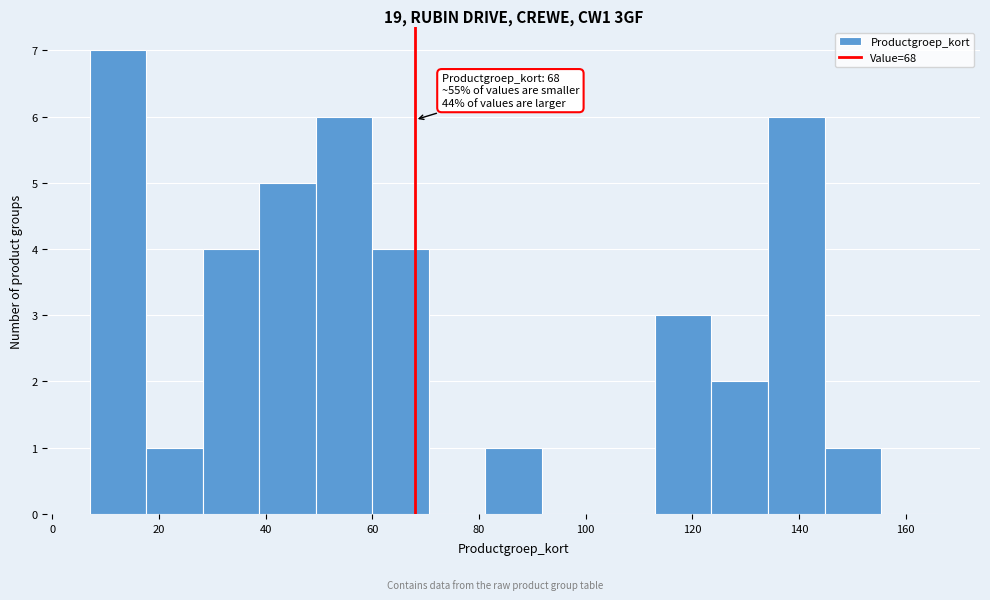

Which range on the x-axis has the tallest bar?

7.0 to 17.6